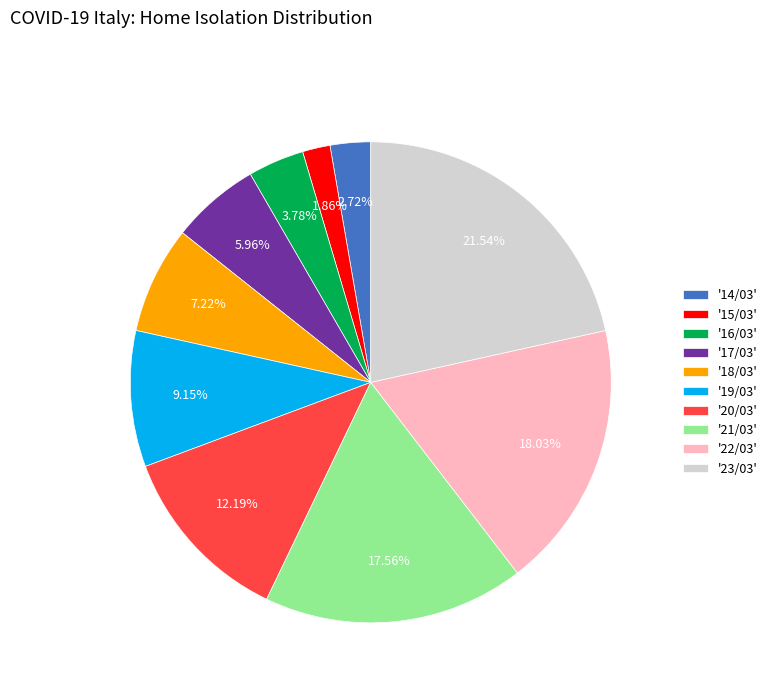

Which slice is the largest?

'23/03'